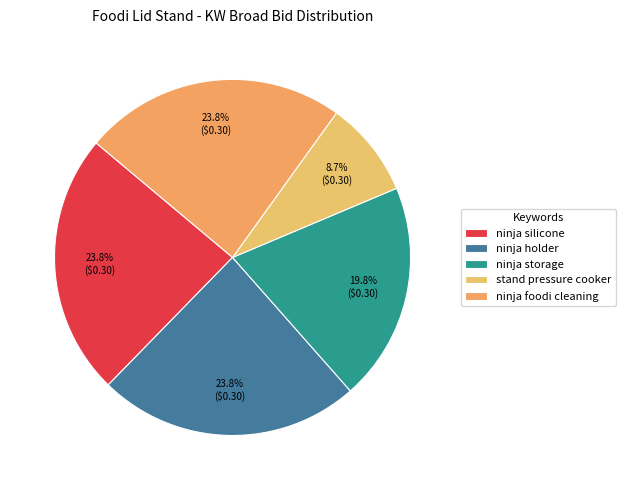

Rank the categories by value from lowest to highest.

stand pressure cooker, ninja storage, ninja silicone, ninja holder, ninja foodi cleaning